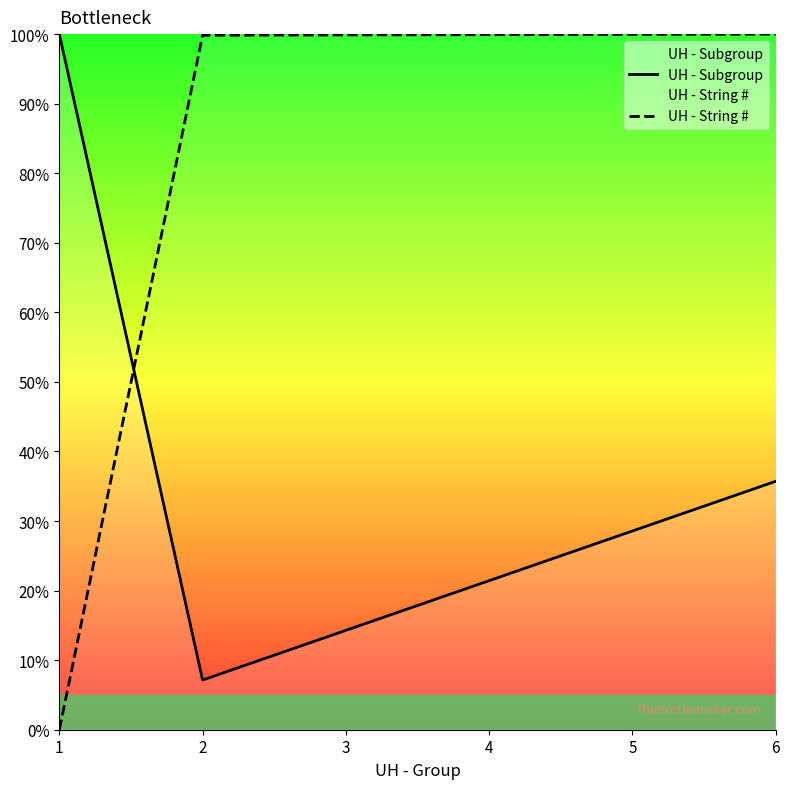

Which series has the largest total across all categories?

UH - String #